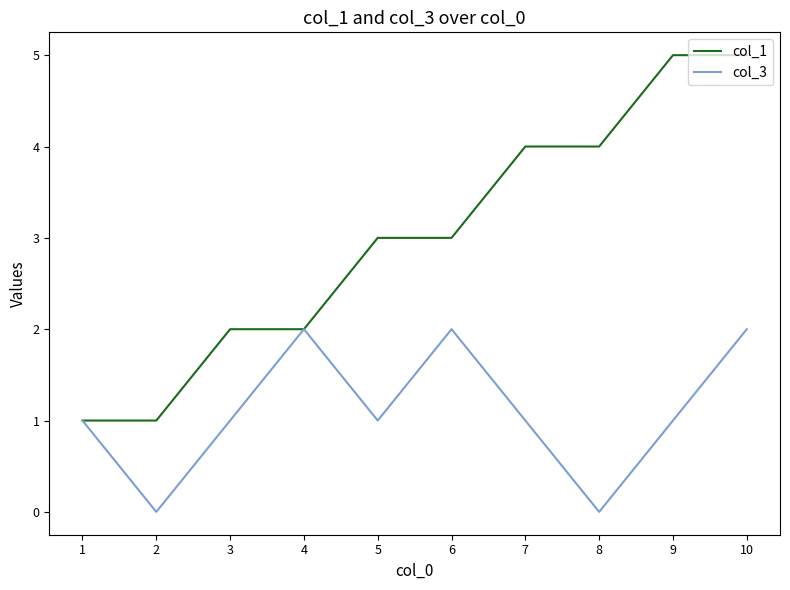

Rank the series by their average value, from lowest to highest.

col_3, col_1